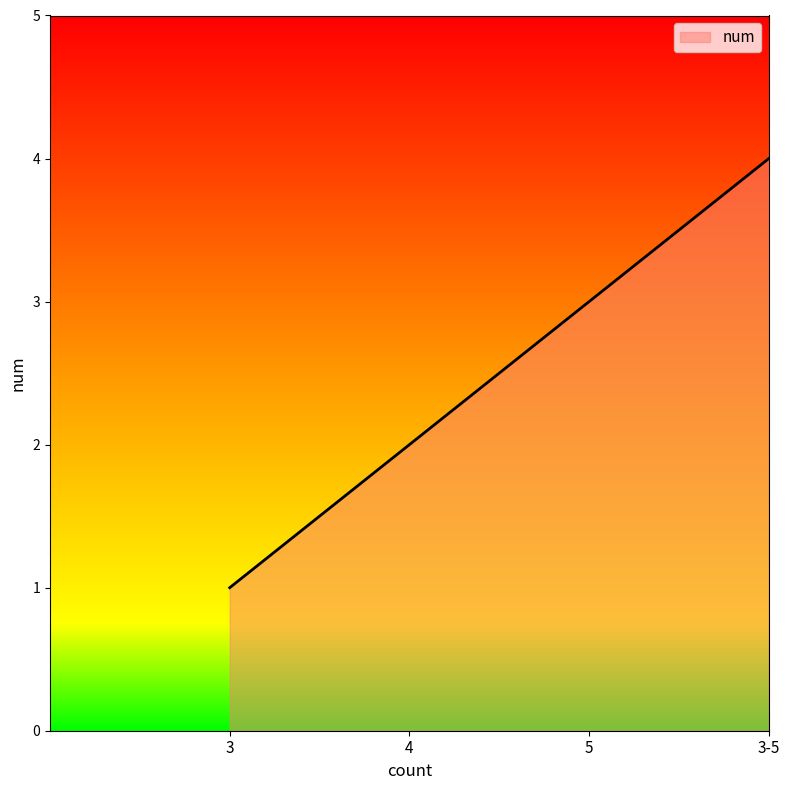

How many distinct data groups are displayed?

1